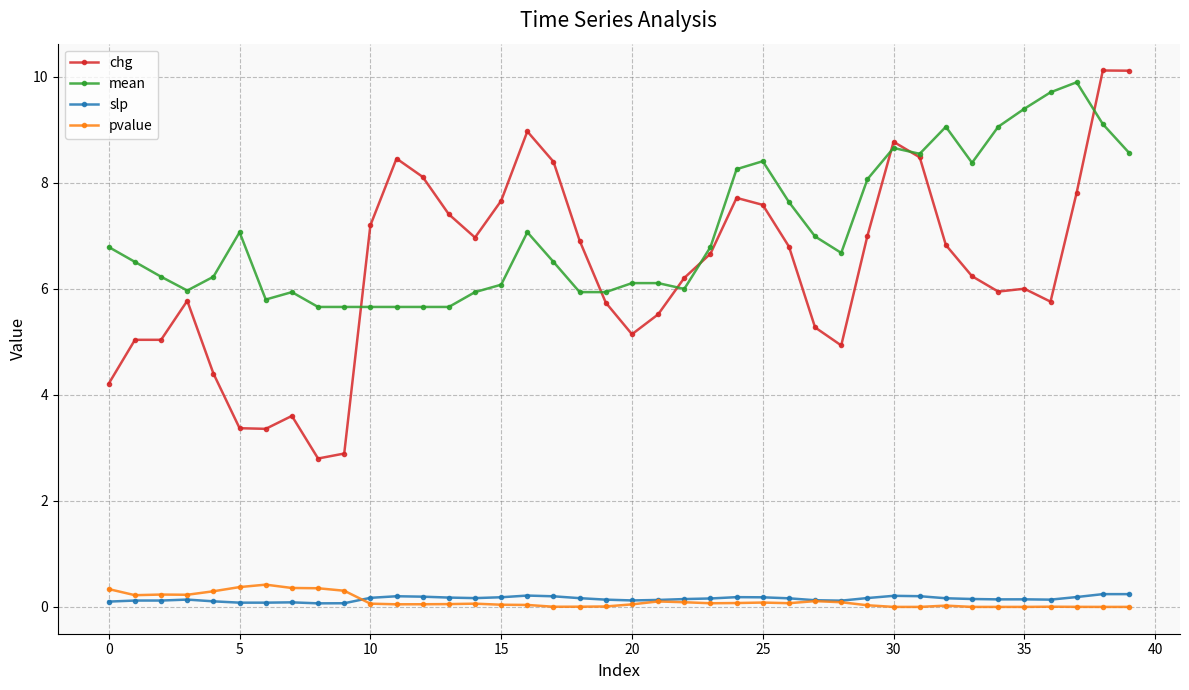

True or false: slp and mean cross at least once.

False